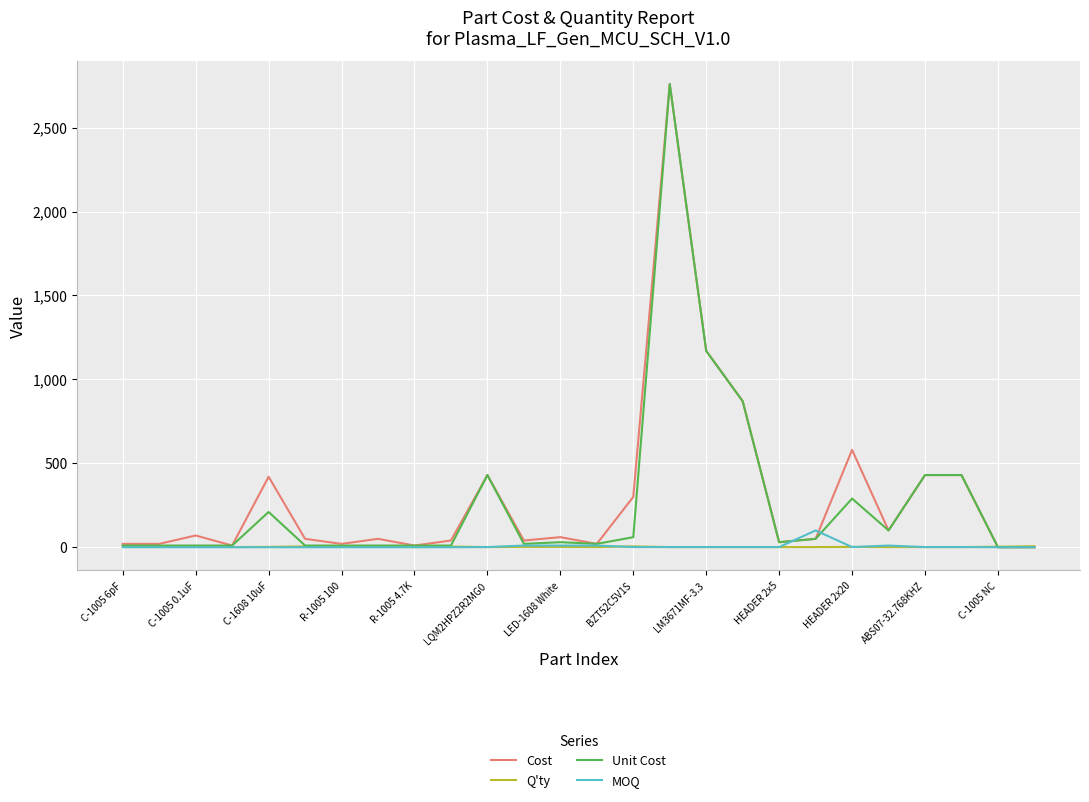

What is the greatest value displayed?

2760